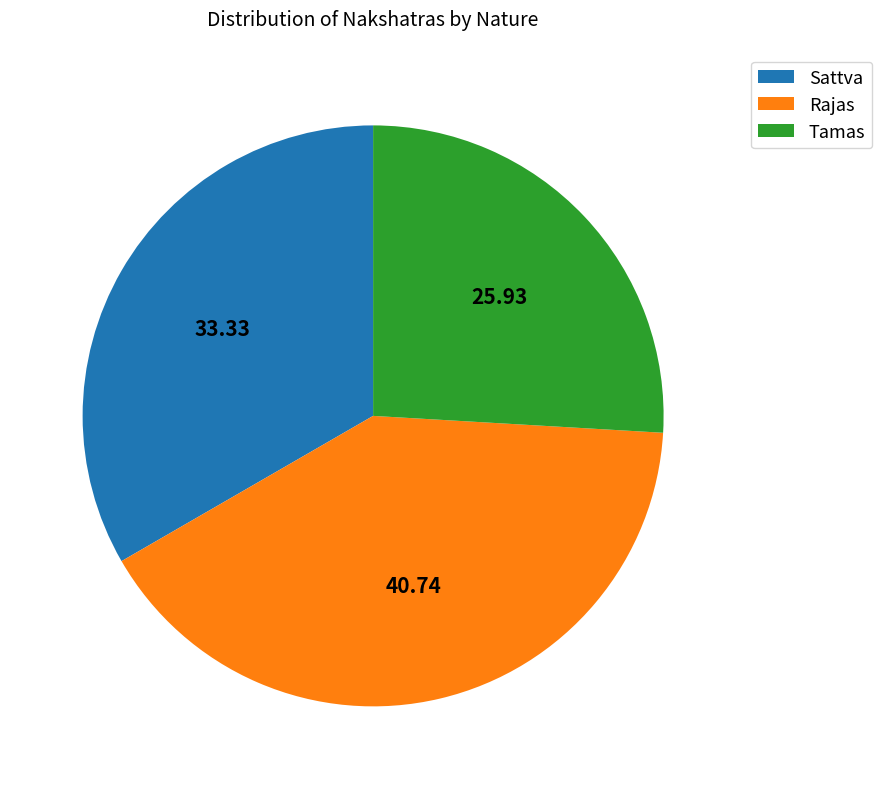

True or false: Sattva accounts for 28% of the total.

False